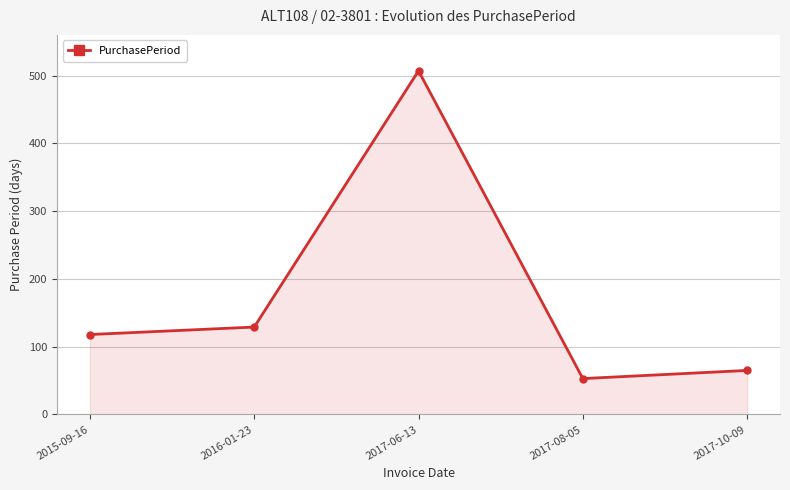

Reading left to right, list all the values displayed in this chart.

118	129	507	53	65